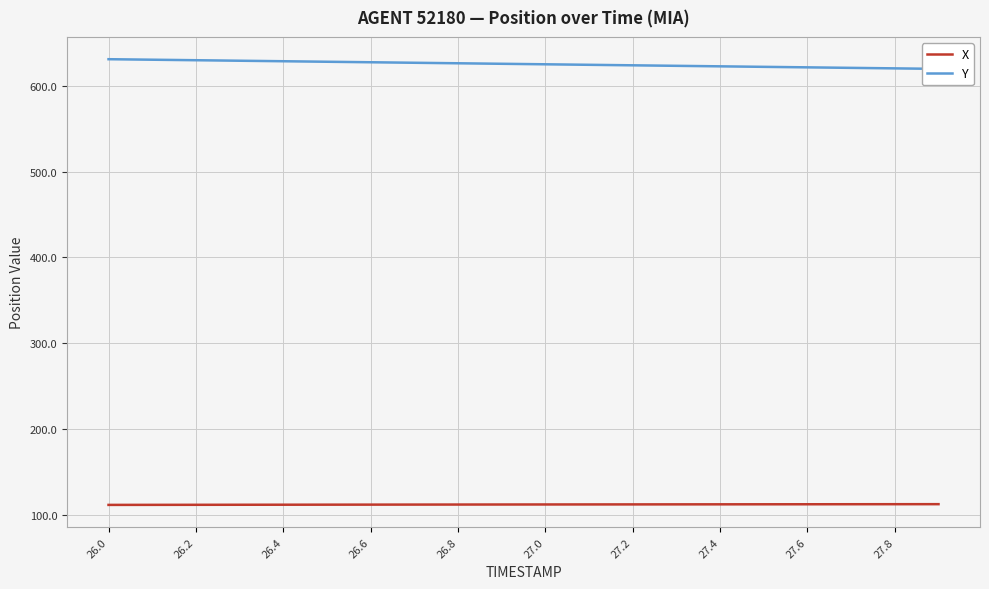

What is the minimum value shown in the chart?

111.5